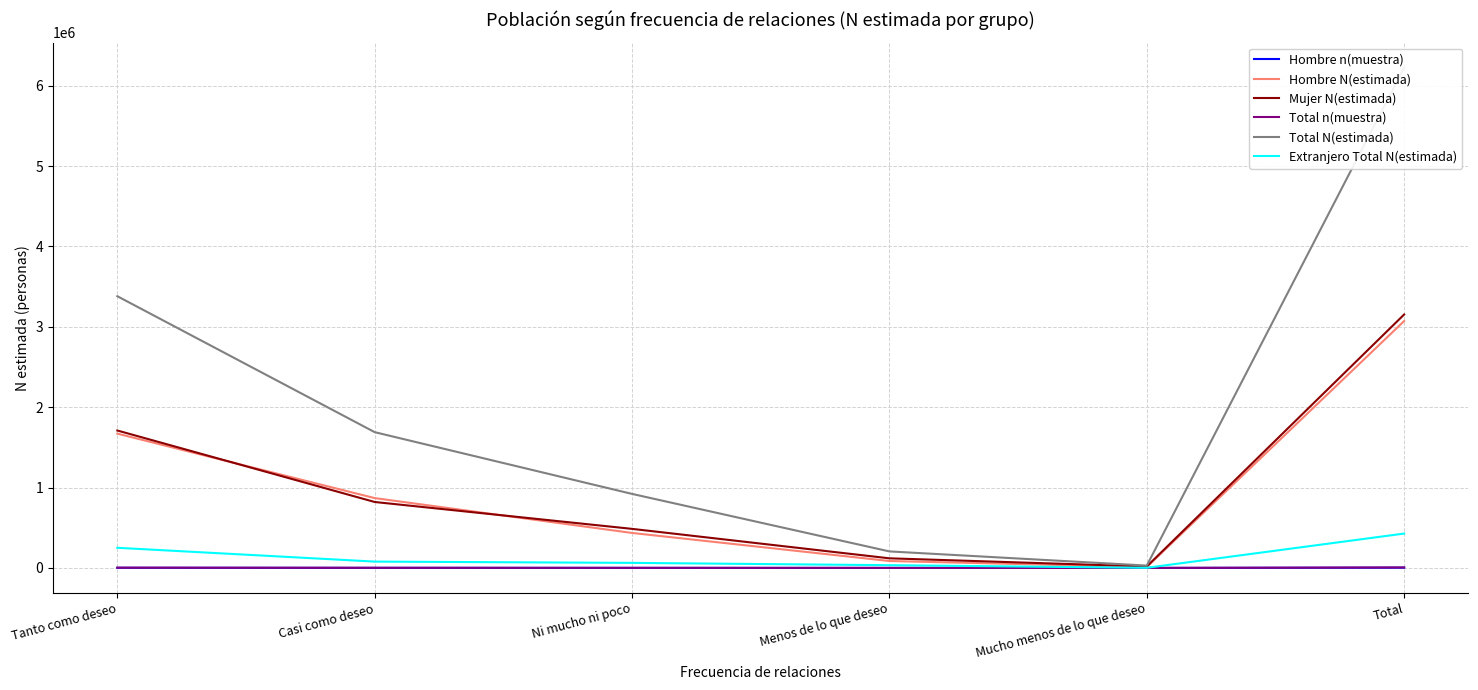

What is the maximum value shown in the chart?

6225741